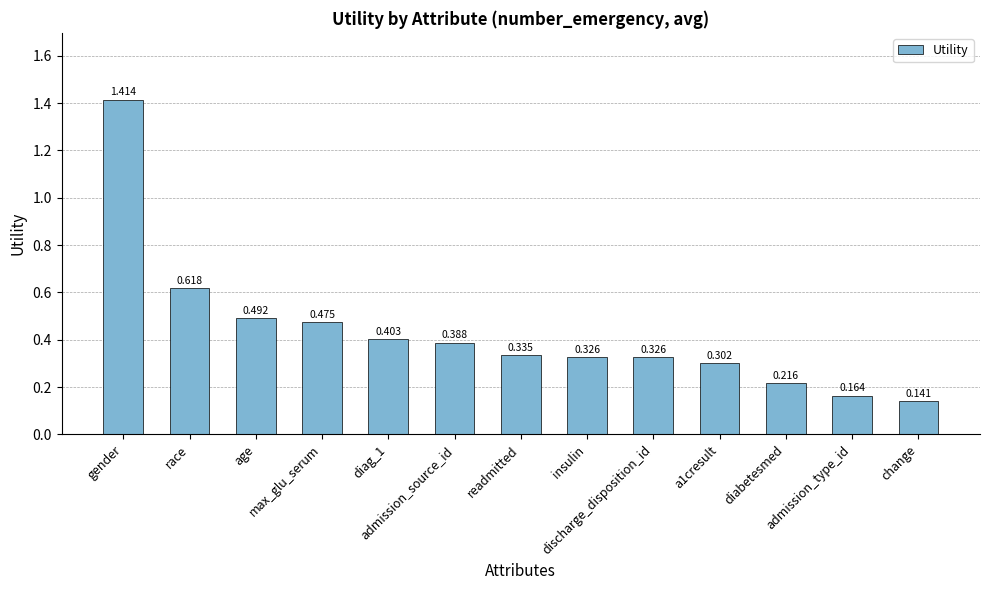

What is the approximate value at change?

0.1